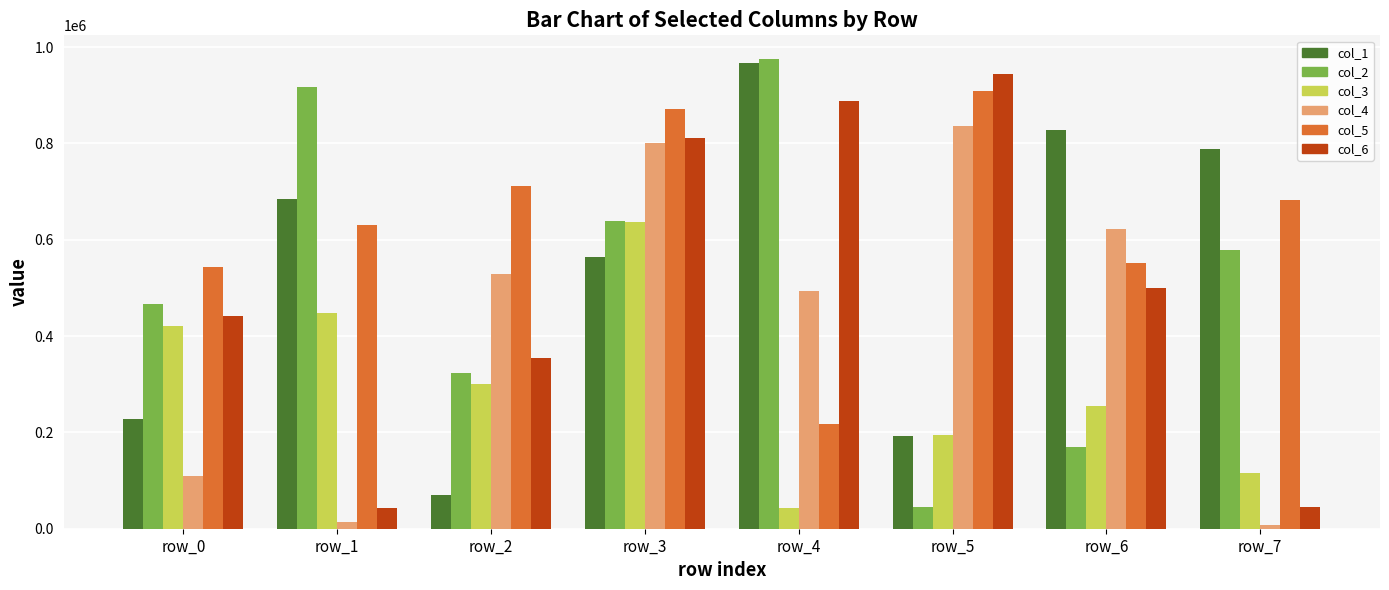

True or false: col_6 has a value of 175447 at row_0.

False